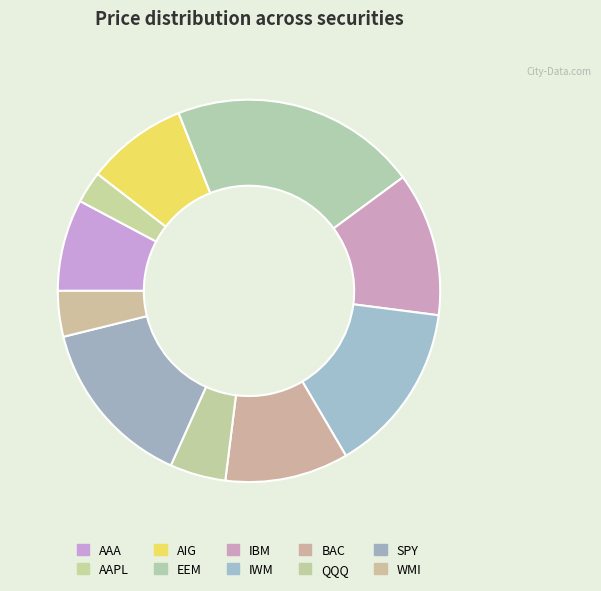

What percentage is the BAC slice, to the nearest percent?

10%